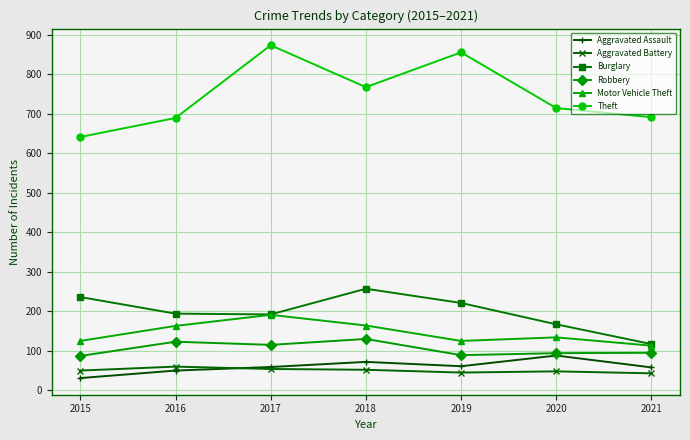

Is this an area chart (filled region under the line)?

No